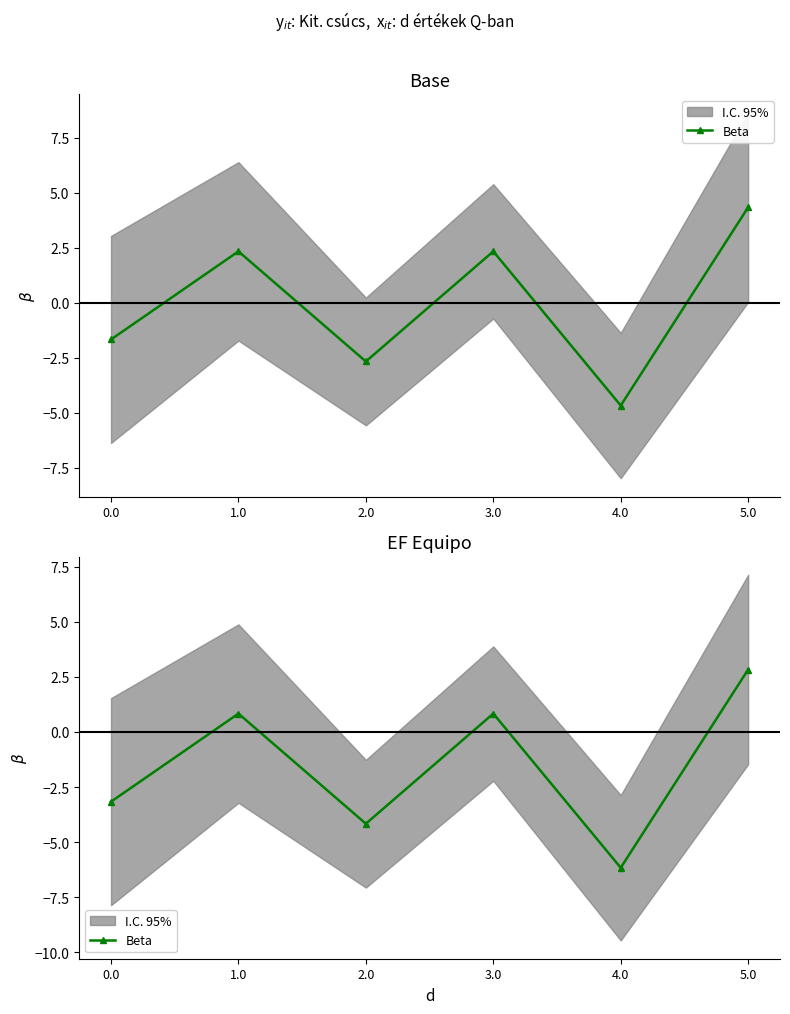

What is the minimum value shown in the chart?

-6.2